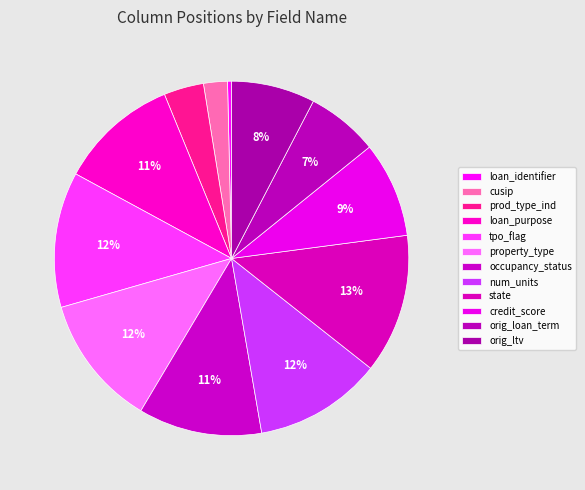

How many segments does this pie chart have?

12